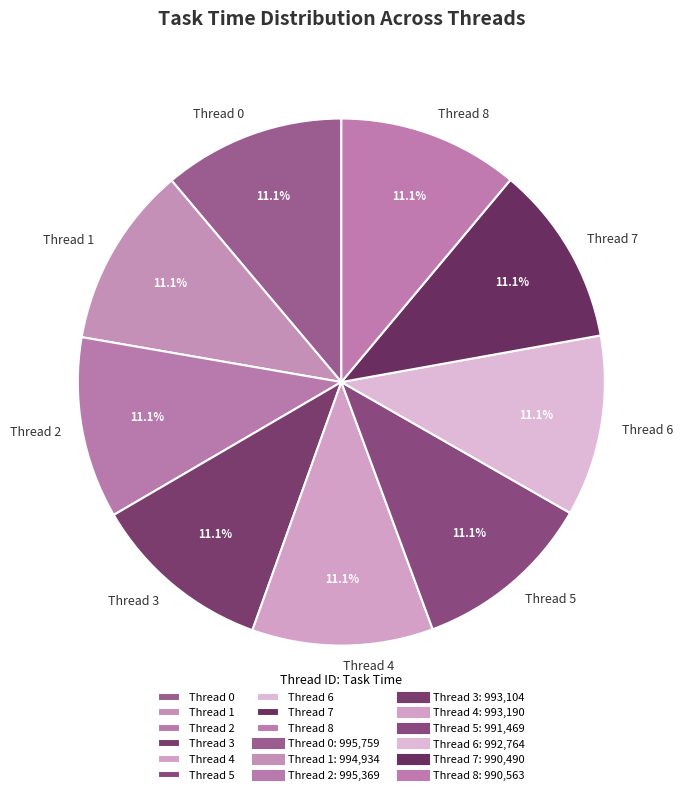

Is the sum of Thread 2 and Thread 0 greater than half?

No